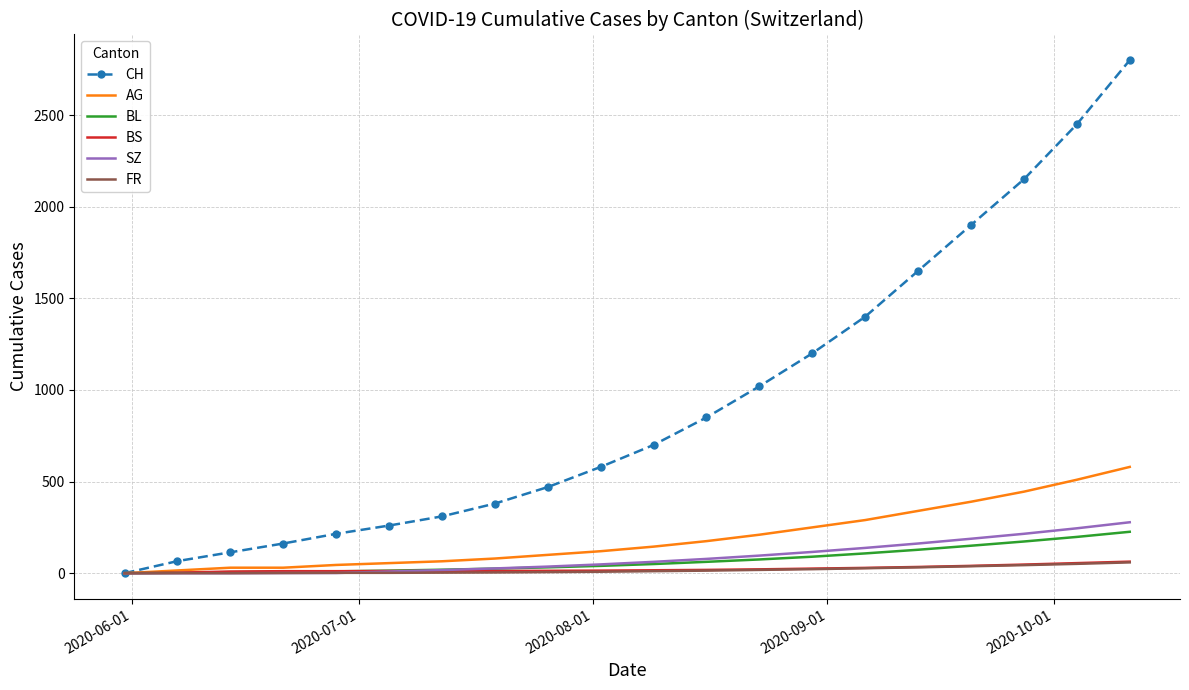

Which series has the widest spread of values?

CH